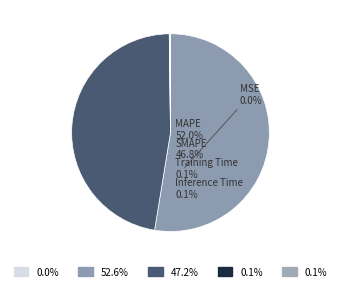

Which category has the biggest portion of the pie?

MAPE